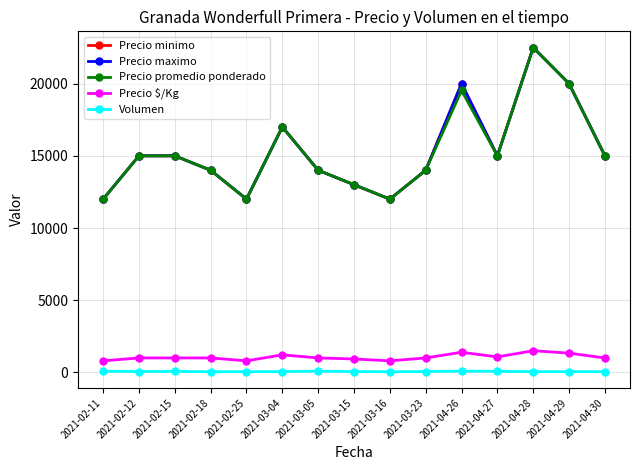

What are all the series names shown in the legend?

Precio minimo, Precio maximo, Precio promedio ponderado, Precio $/Kg, Volumen